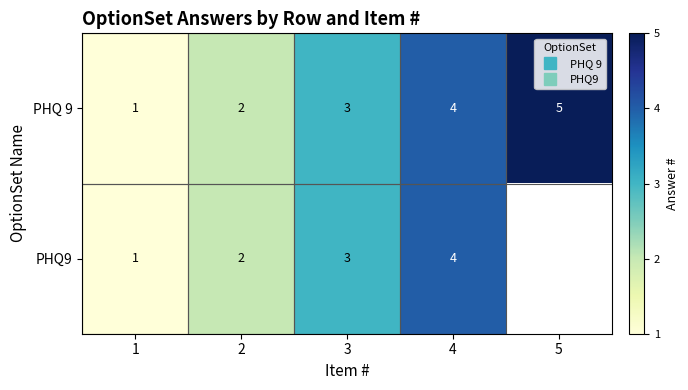

How many data points in PHQ9 are less than 3?

2